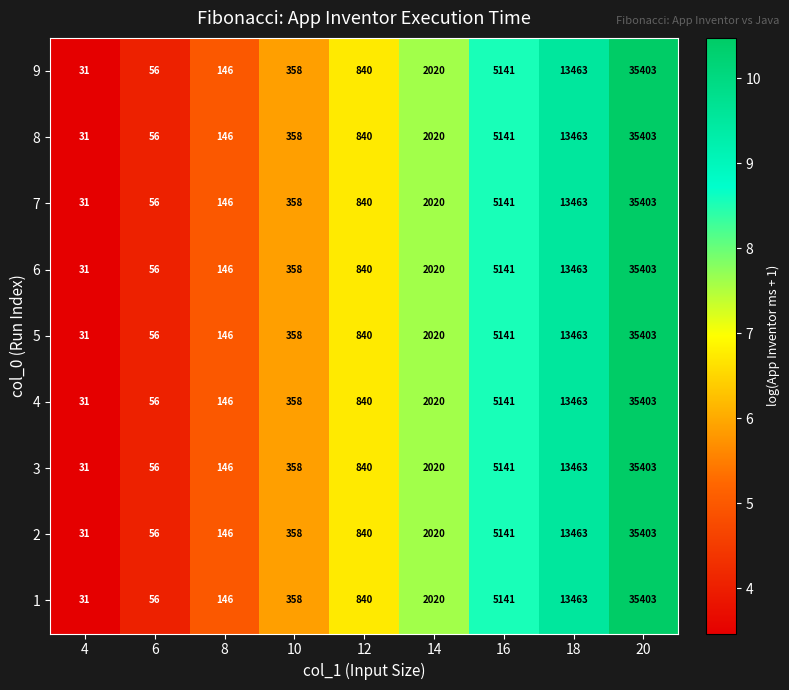

The 9 series shows 31 at 4. True or false?

True